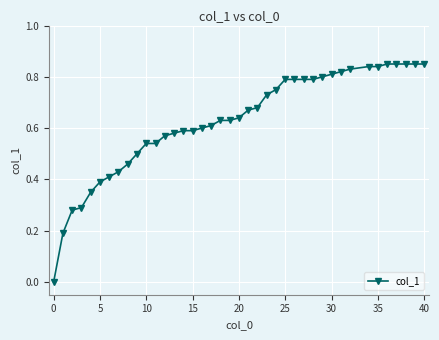

Does the chart display data point markers on the line(s)?

Yes